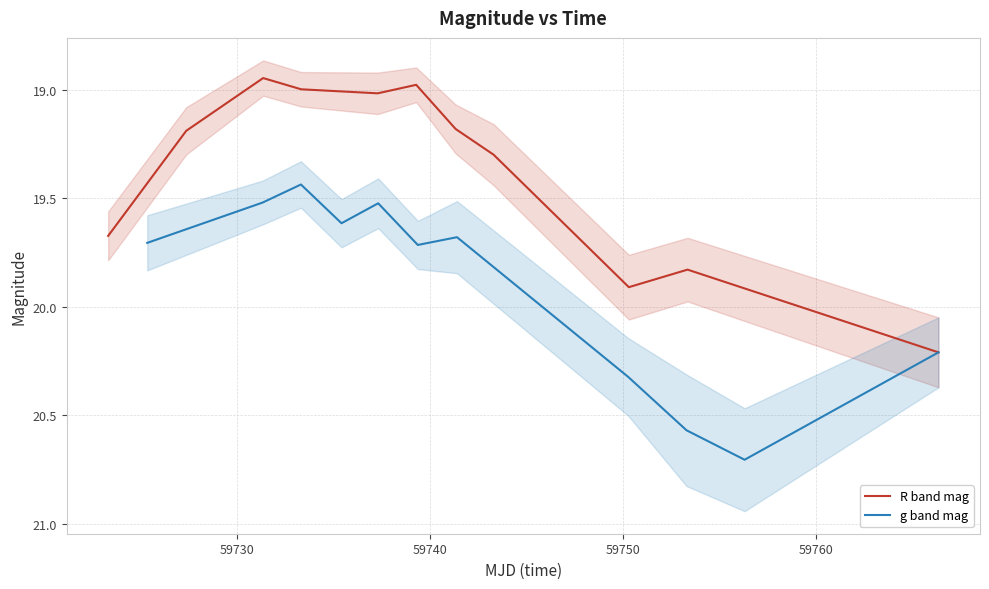

True or false: R band mag has more than 2 interior local peaks.

False